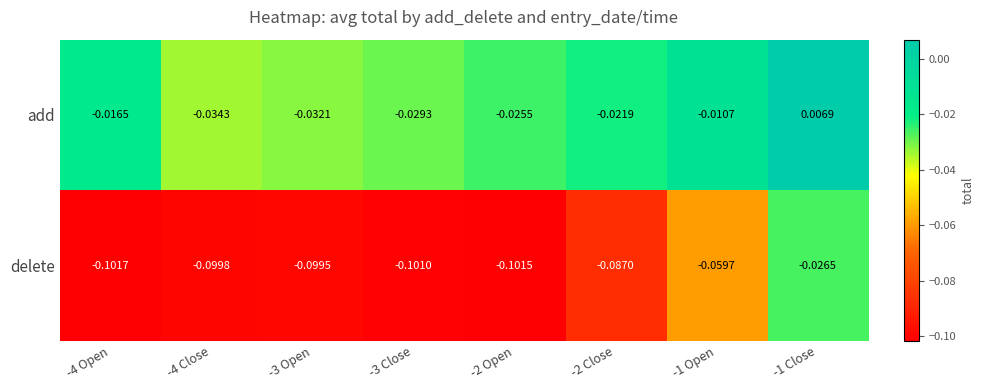

Rank the series by their average value, from lowest to highest.

delete, add